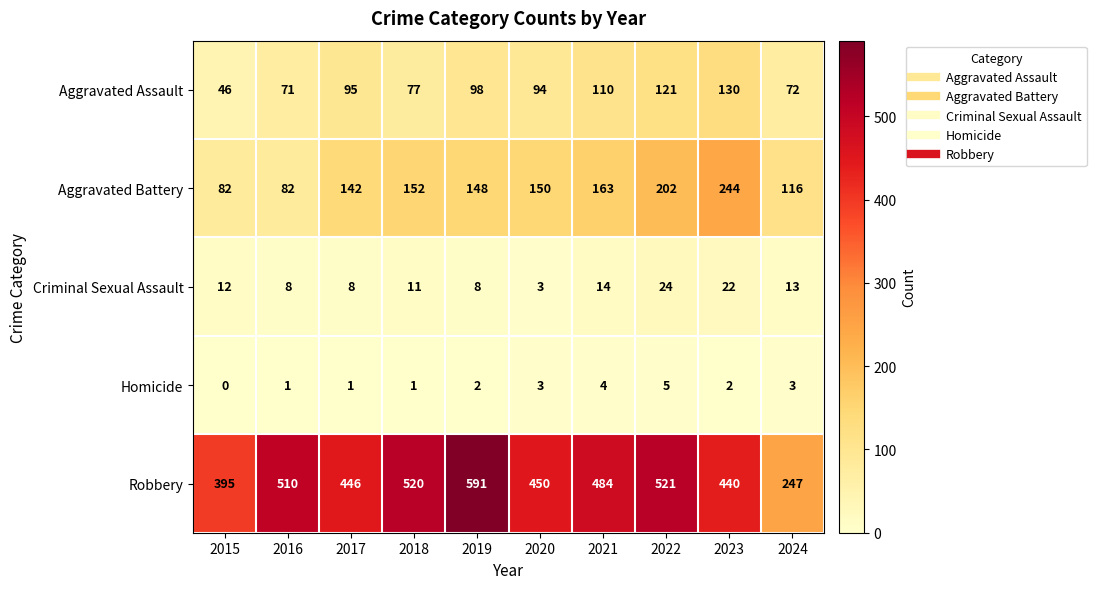

At which category is the sum across all series the highest?

2022